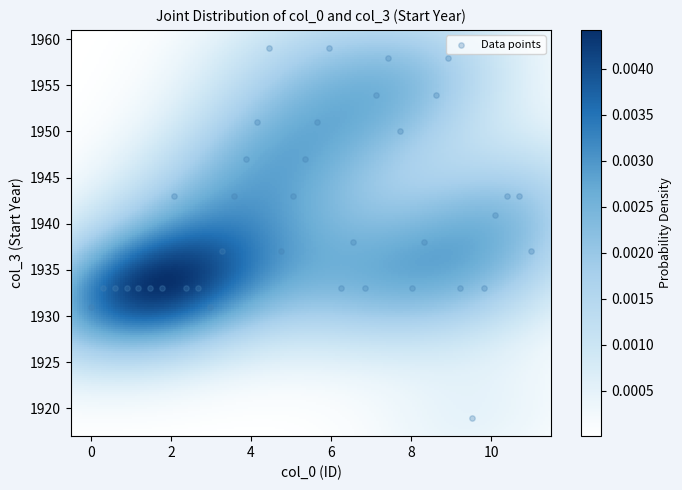

What is the range of Y values (max minus min)?

40